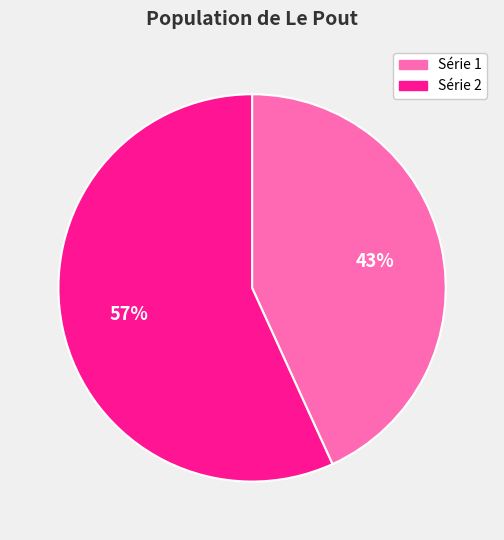

Does any single category account for the majority?

Yes